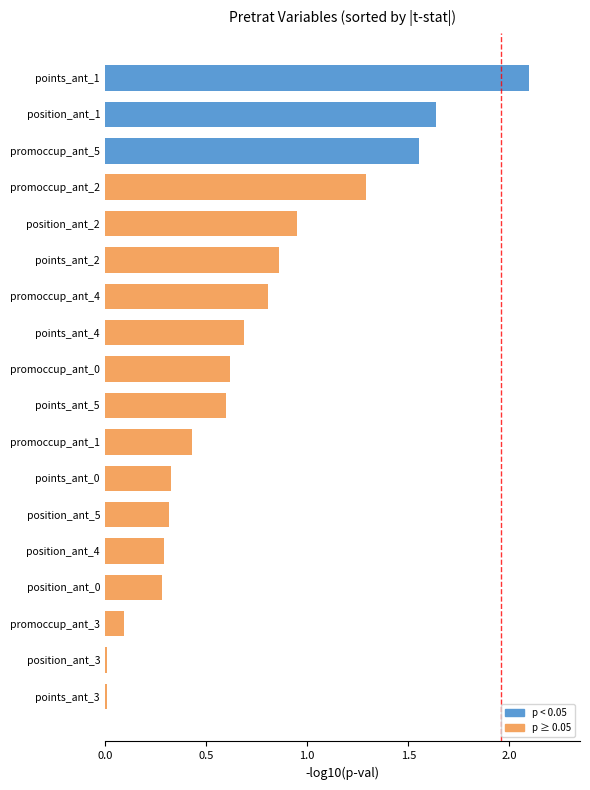

What is the maximum value shown in the chart?

2.1